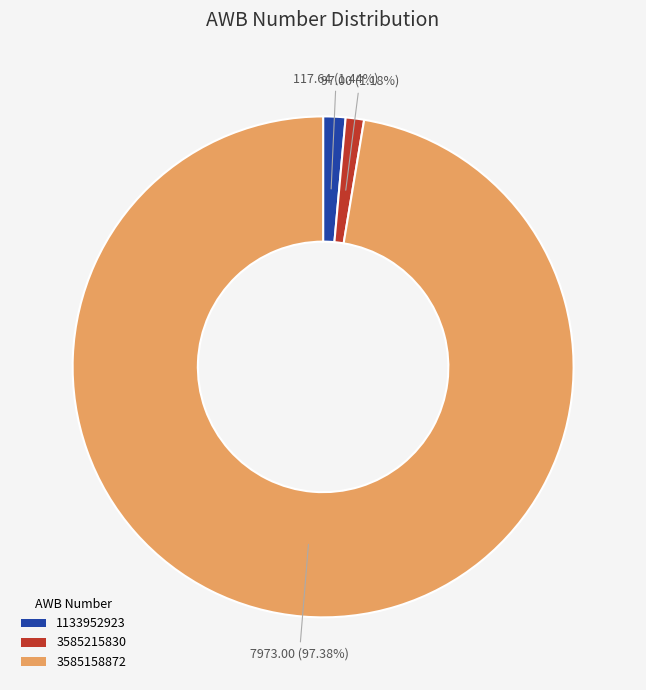

To the nearest percent, what percentage of the pie is 3585215830?

1%